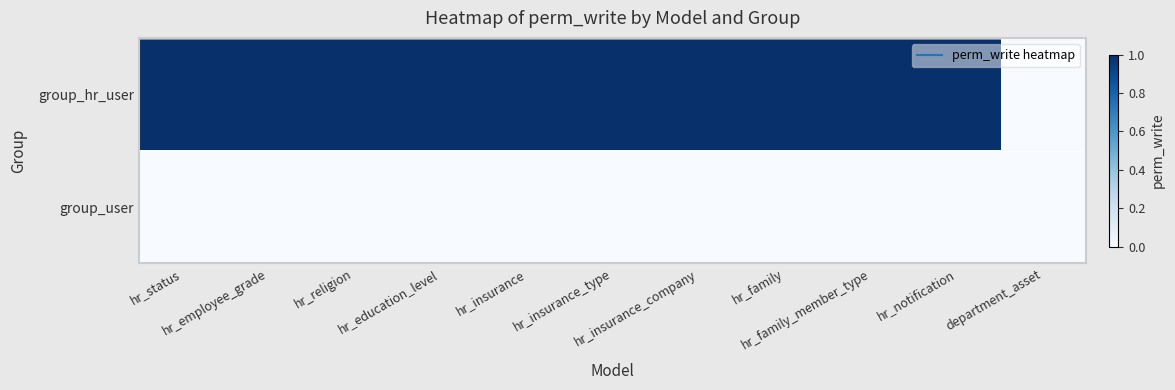

Between hr_religion and hr_insurance_type, which series saw the biggest shift?

group_hr_user